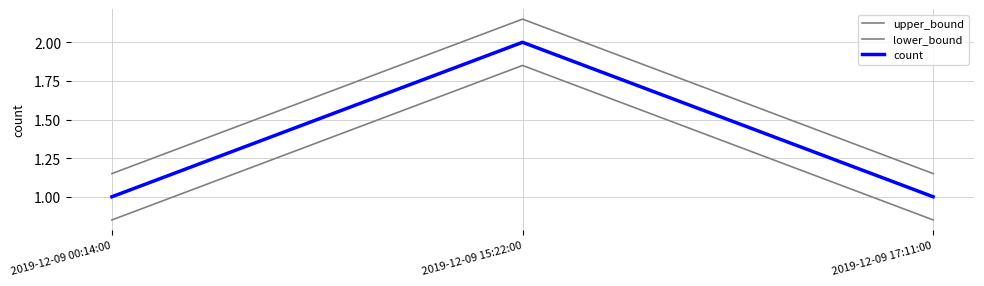

Reading left to right, list all the values displayed in this chart.

upper_bound: 1.1	2.1	1.1
lower_bound: 0.8	1.9	0.8
count: 1.0	2.0	1.0